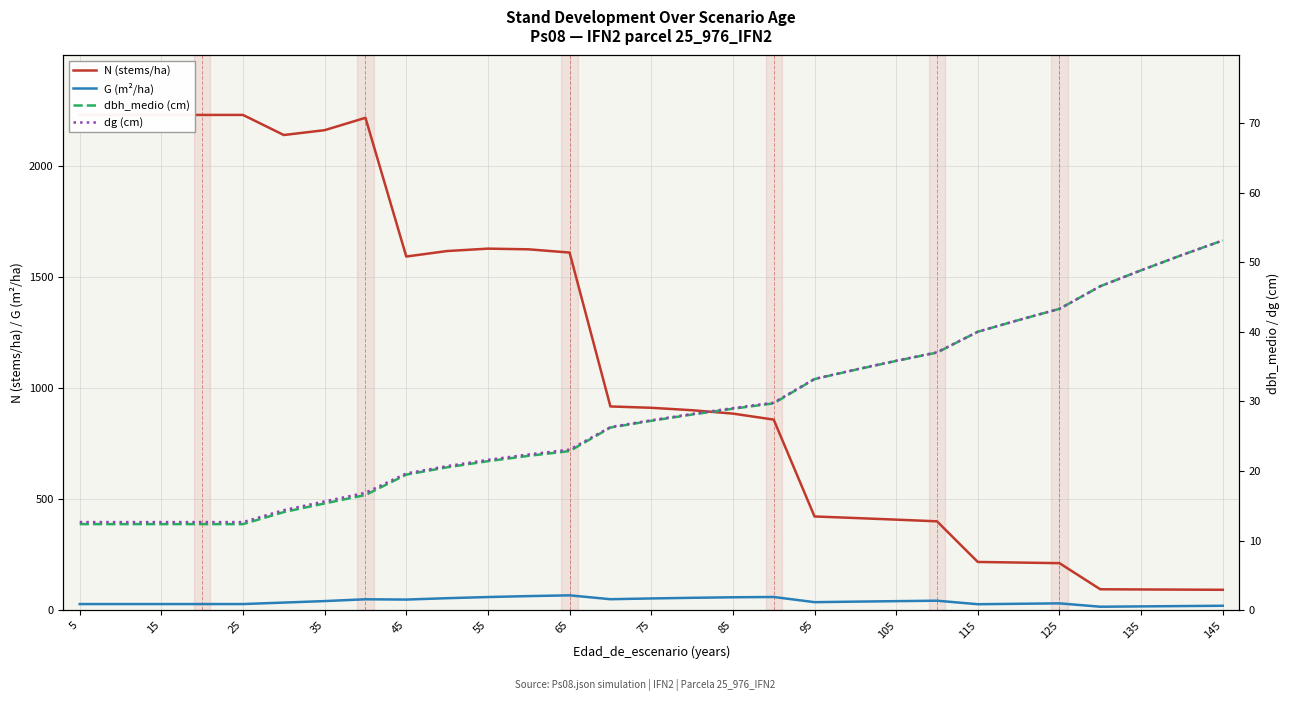

What is the maximum value for N (stems/ha)?

2228.2